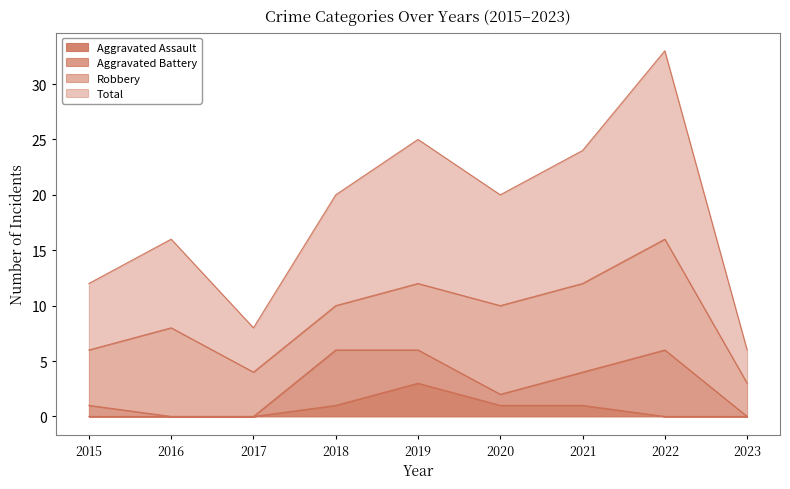

How many Aggravated Assault values are between 0 and 1?

8